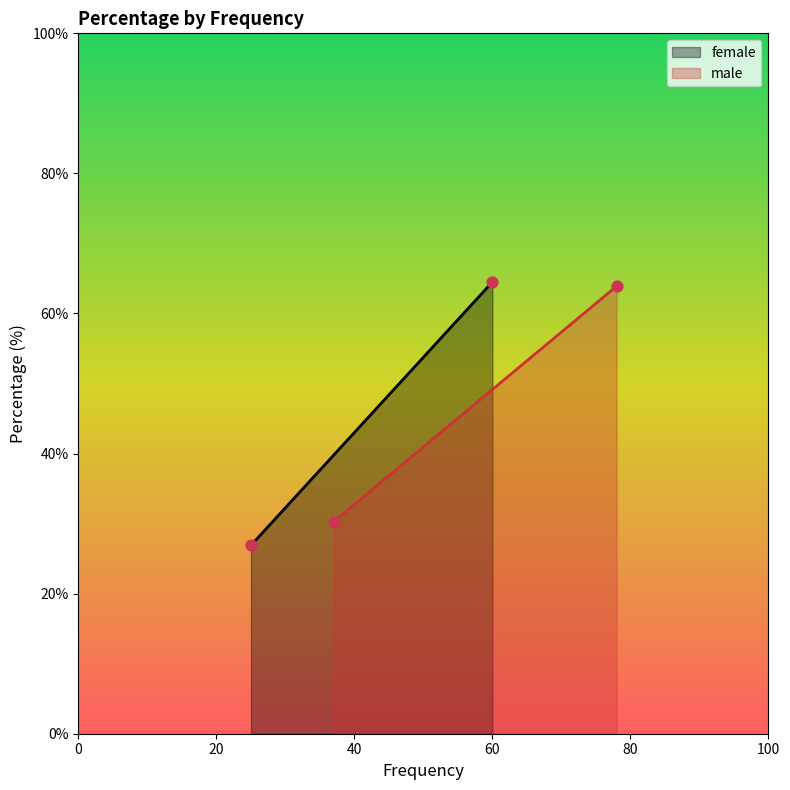

Which series contains the lowest Y value?

female